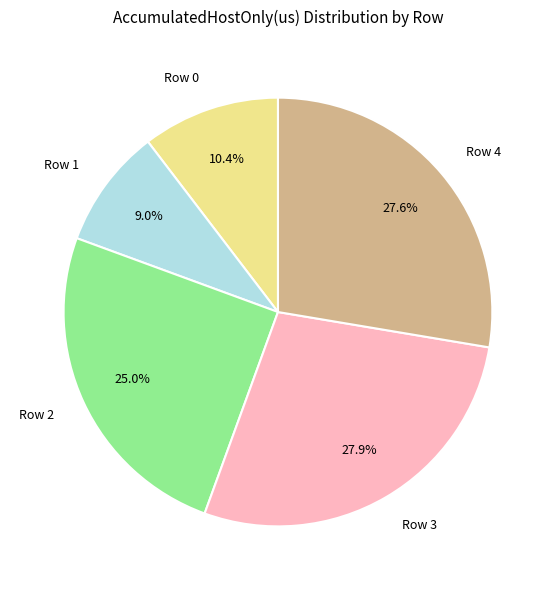

To the nearest percent, what percentage of the pie is Row 4?

28%